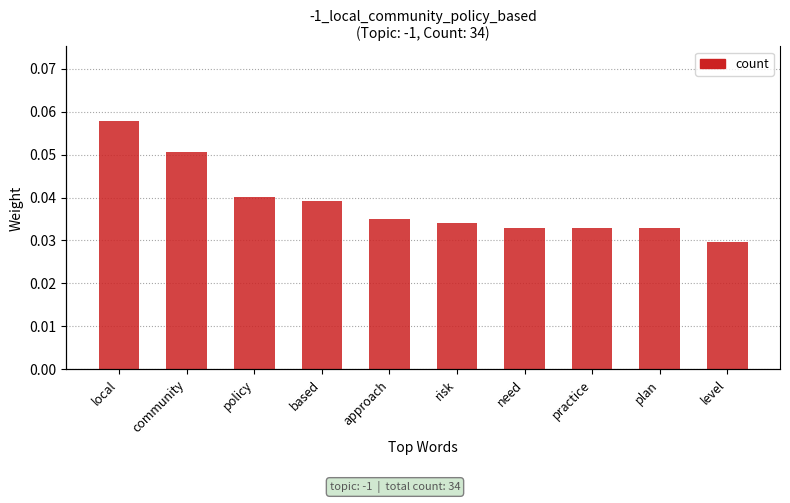

How many values are between 0 and 1?

10